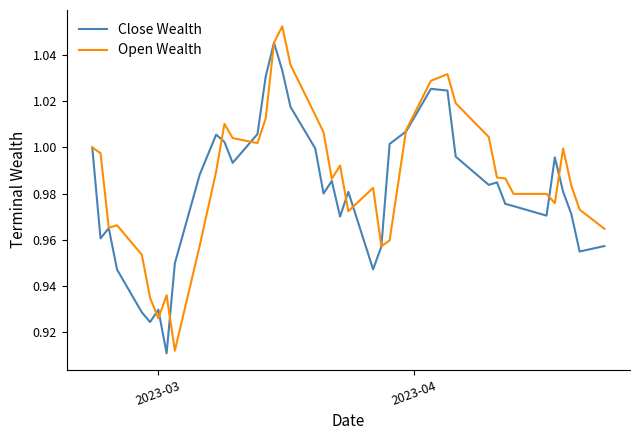

What is the sum of all Close Wealth values?

39.3